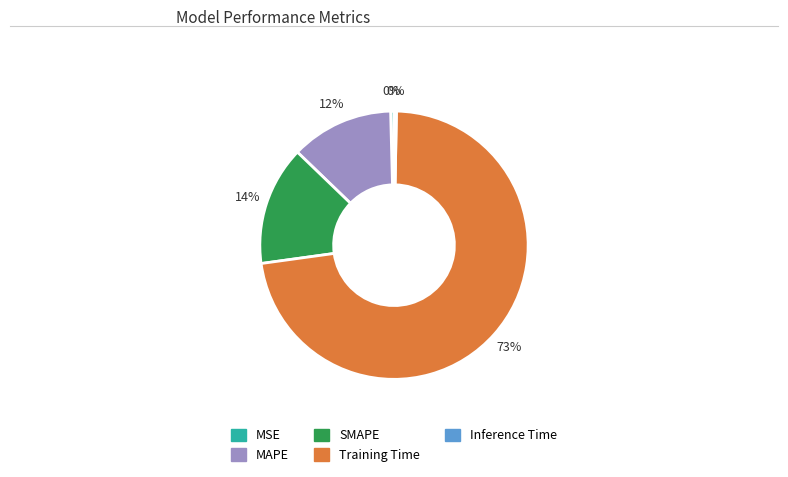

How many slices are in this pie chart?

5